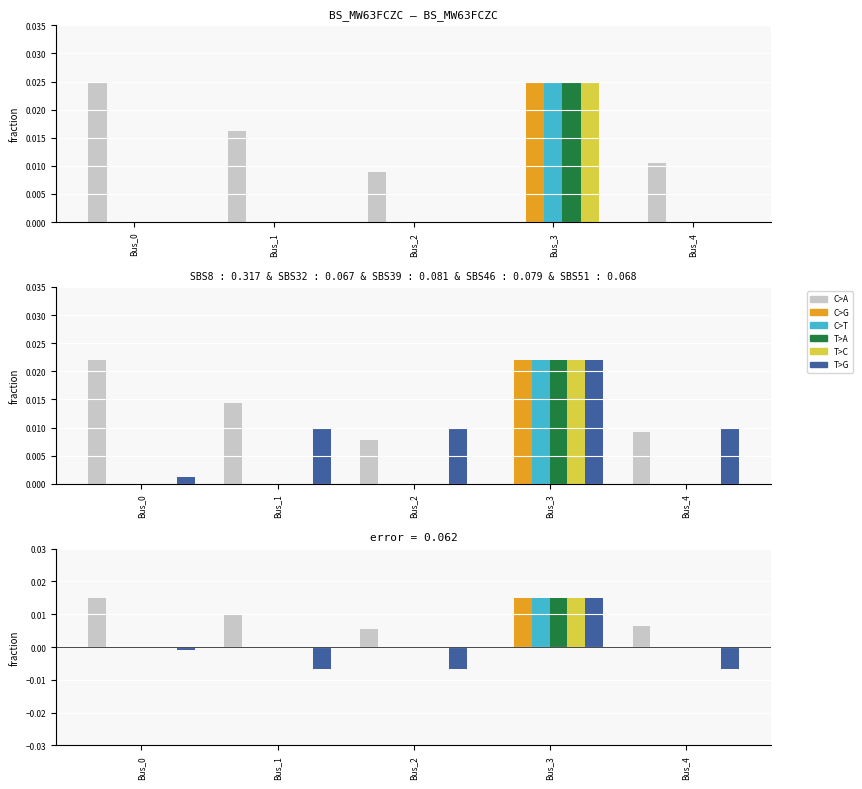

At which category does the chart reach its peak across all series?

Bus_0